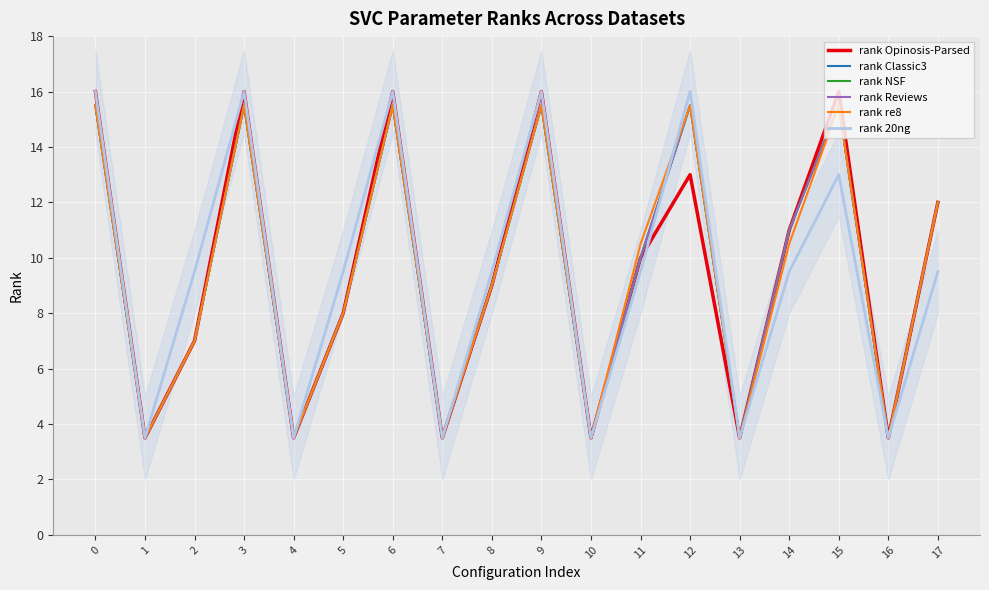

How many data points in rank NSF are less than 10?

9